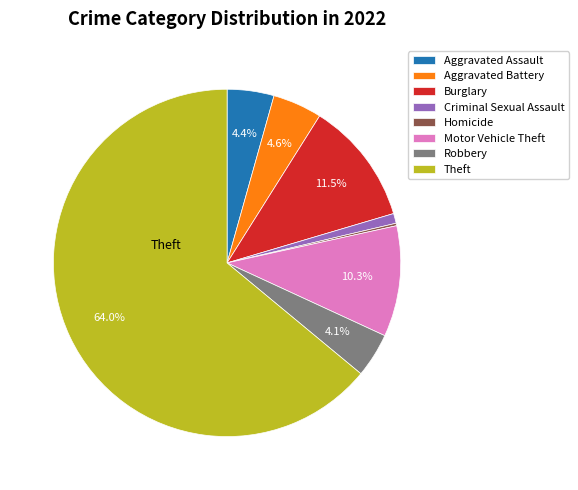

What is the largest slice in the pie chart?

Theft